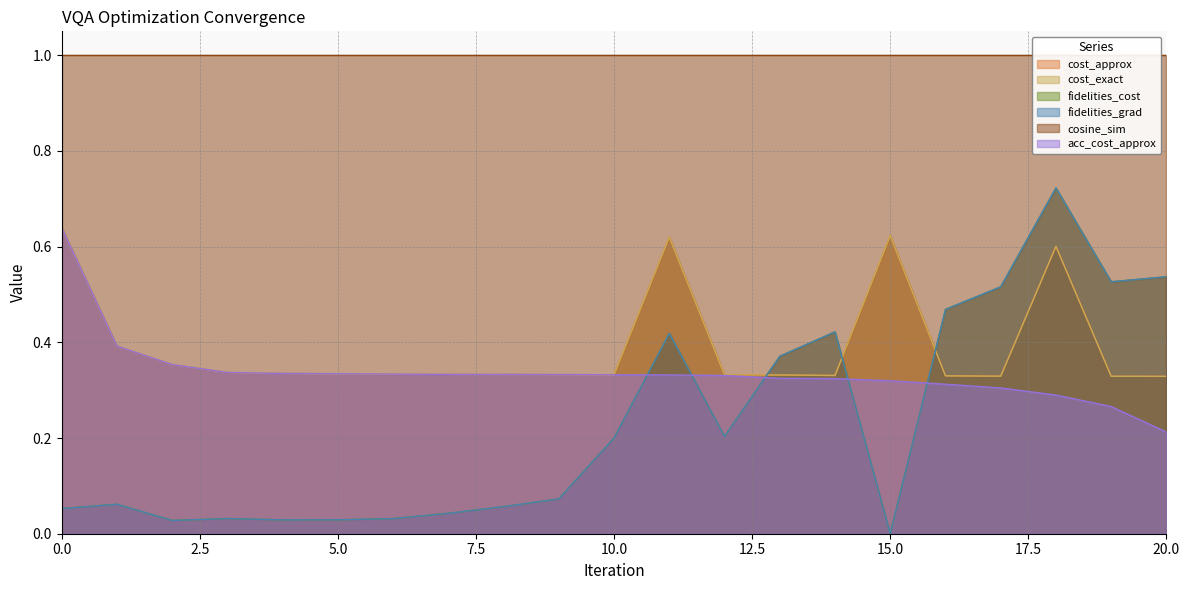

Count the cost_approx values in the range 0 to 1.

21